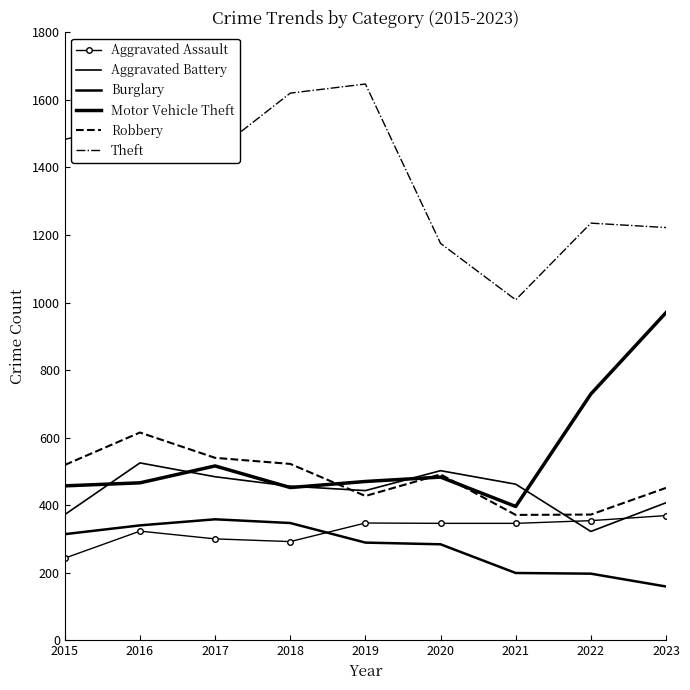

How many lines are shown in the chart?

6